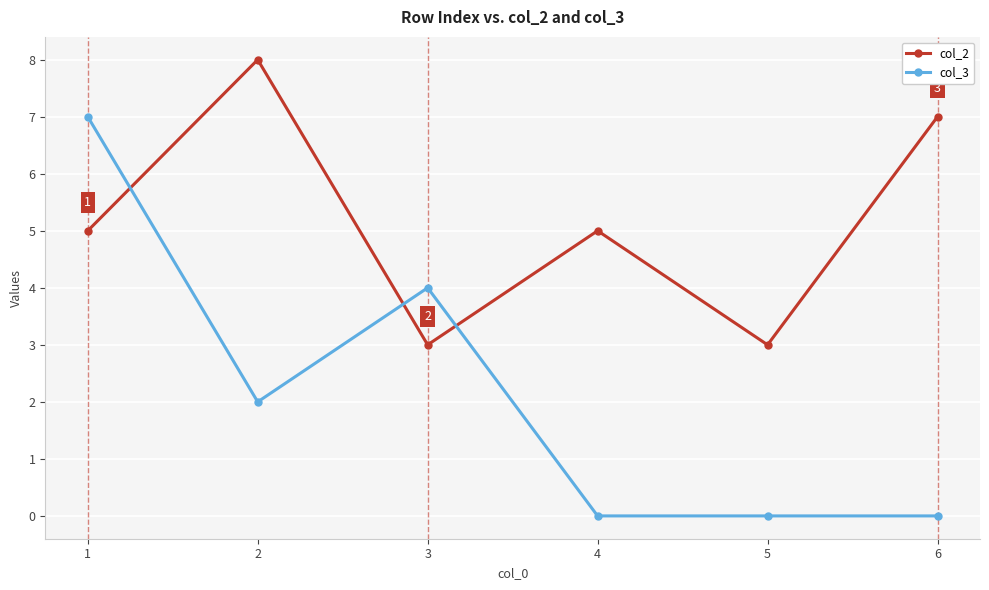

True or false: col_3 has a value of 9 at 1.

False